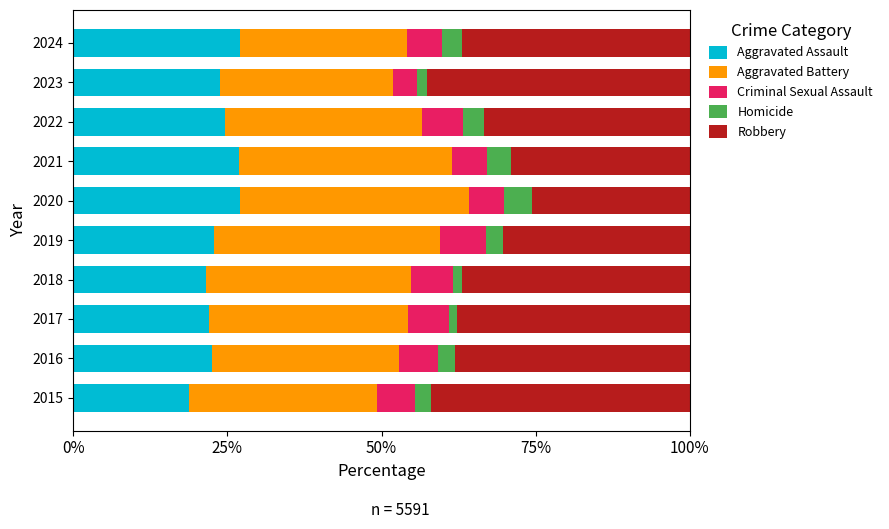

What are all the series names shown in the legend?

Aggravated Assault, Aggravated Battery, Criminal Sexual Assault, Homicide, Robbery